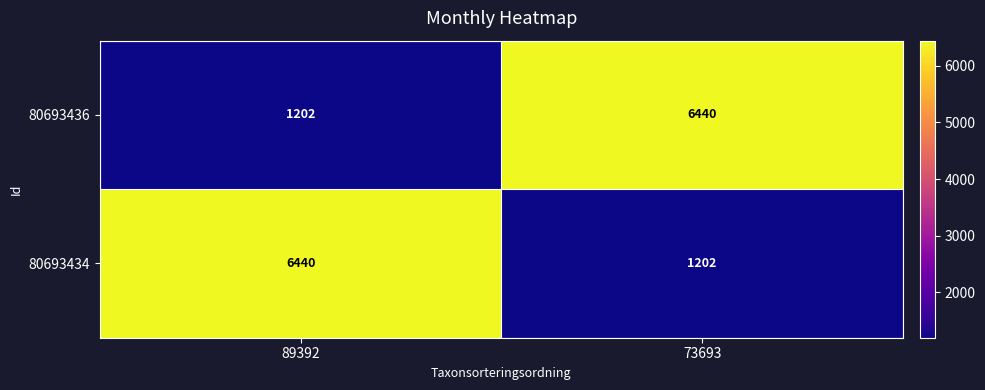

Reading left to right, transcribe all the data shown in this chart.

80693436: 89392=1202	73693=6440
80693434: 89392=6440	73693=1202